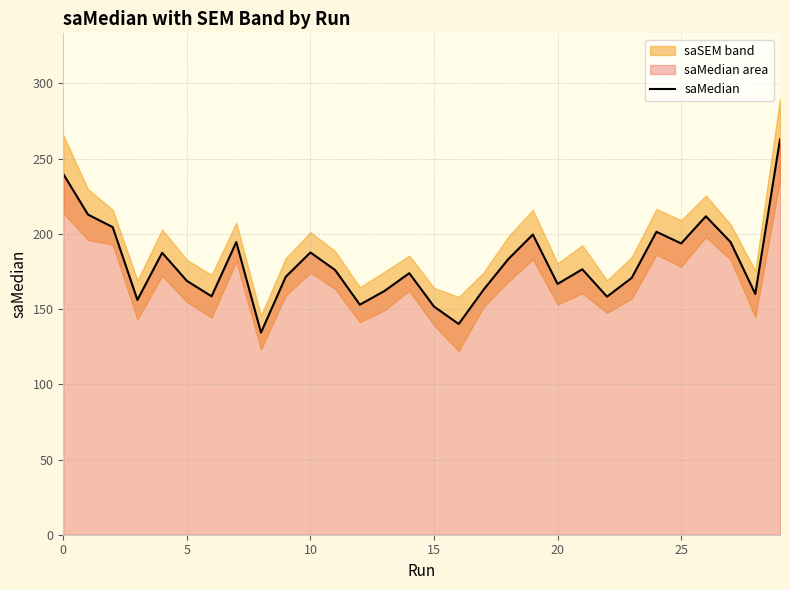

How many interior local valleys (lower than both neighbors) does the data have?

9